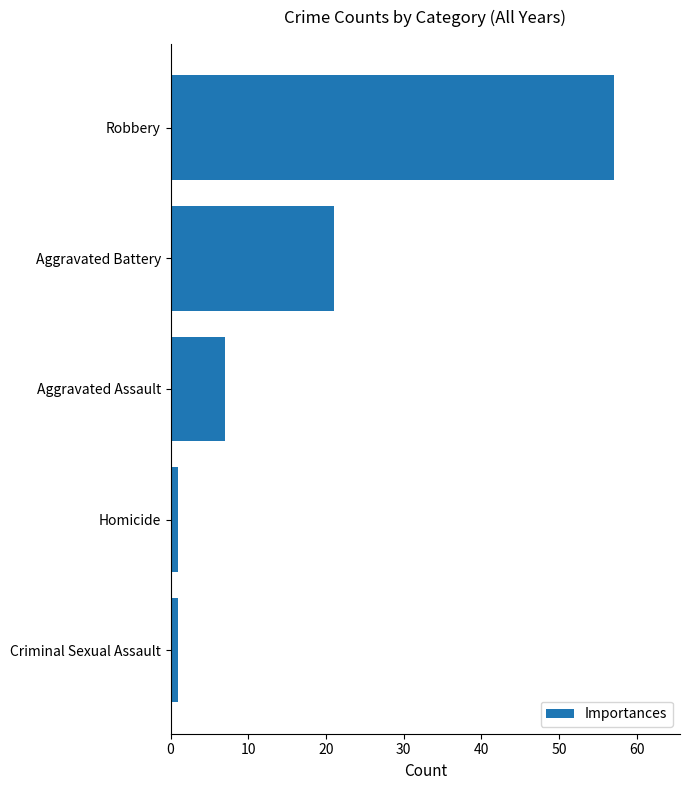

What is the difference between the maximum and minimum values?

56